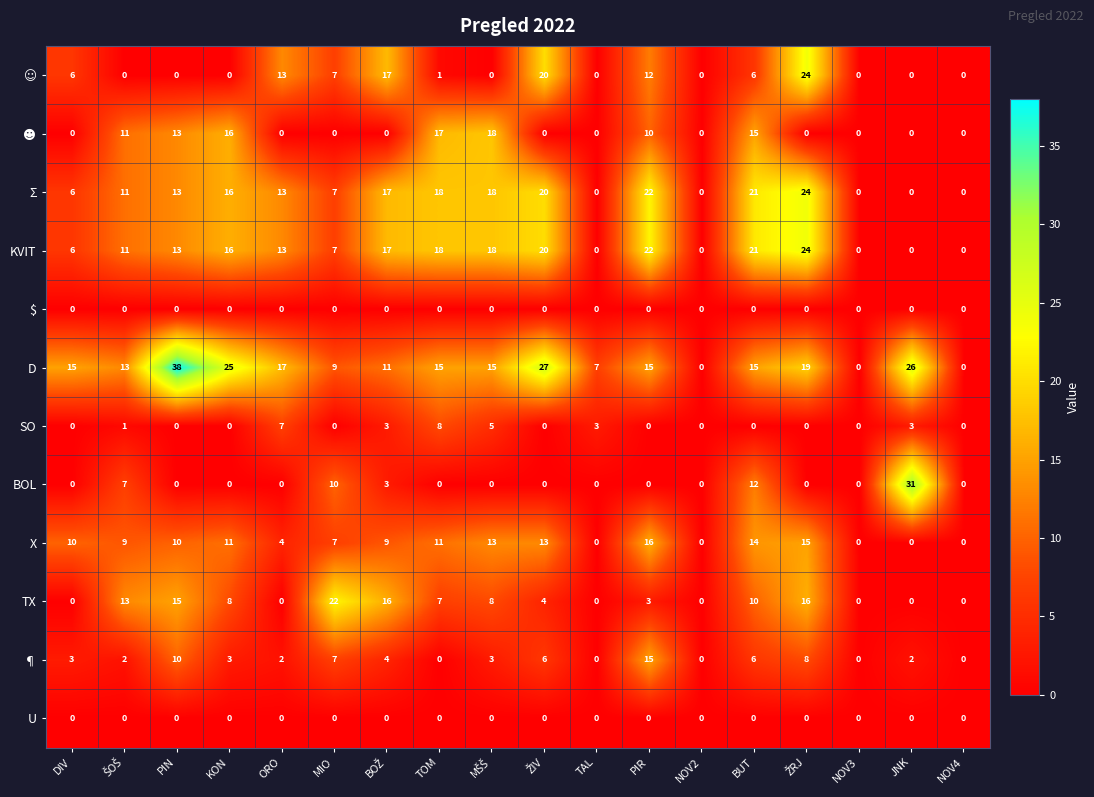

At which category does the chart reach its peak across all series?

PIN